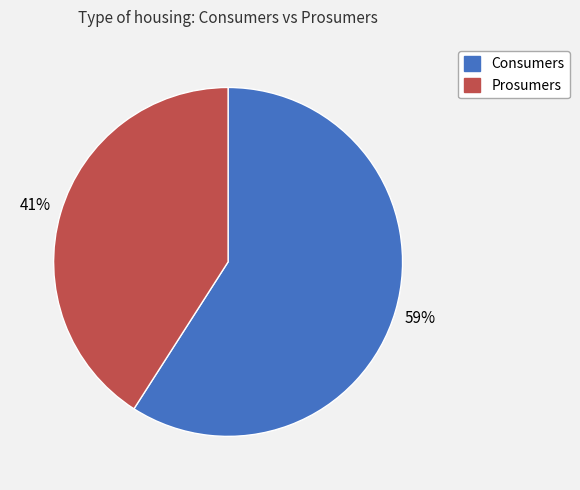

How many slices are in this pie chart?

2